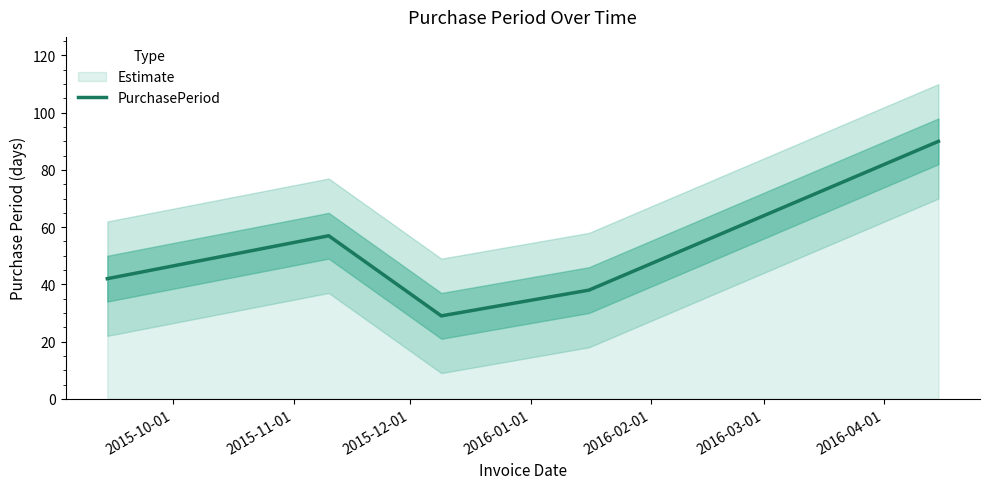

What is the sum of all values?

256